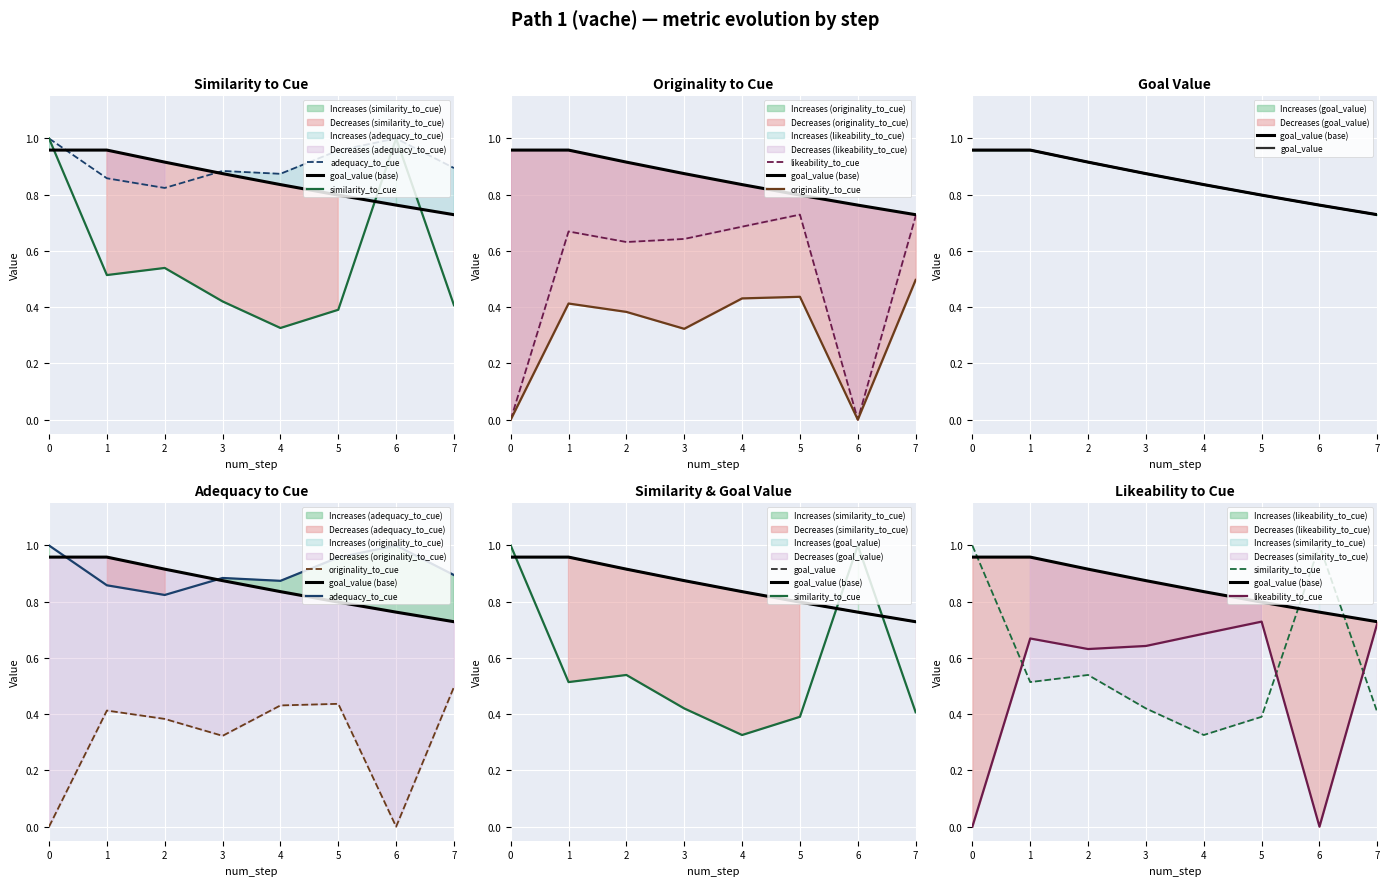

The goal_value series shows 0.4 at 6. True or false?

False